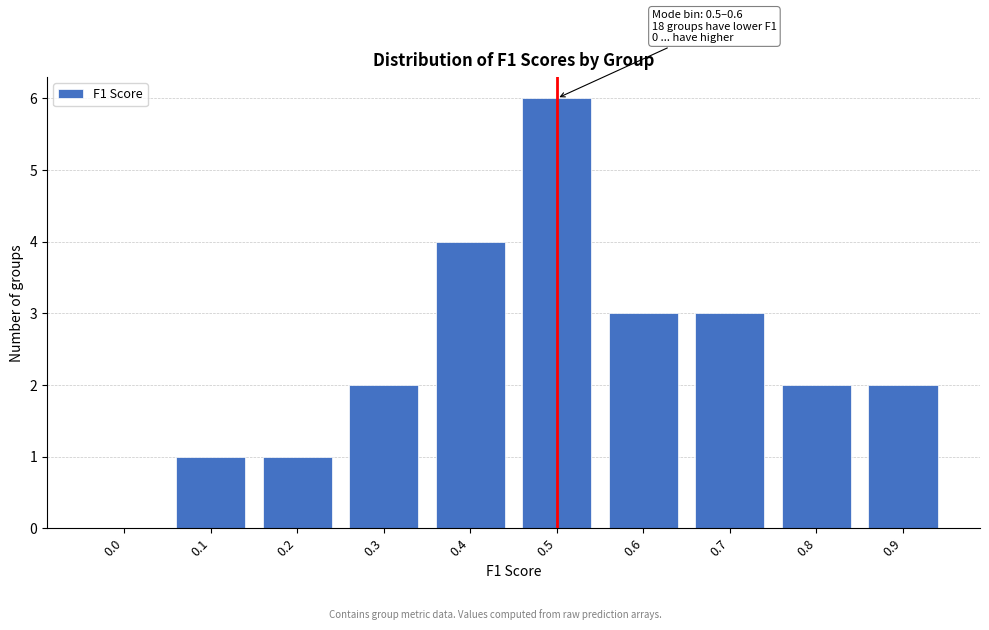

Reading right to left, list all the values displayed in this chart.

0.9=2	0.8=2	0.7=3	0.6=3	0.5=6	0.4=4	0.3=2	0.2=1	0.1=1	0.0=0